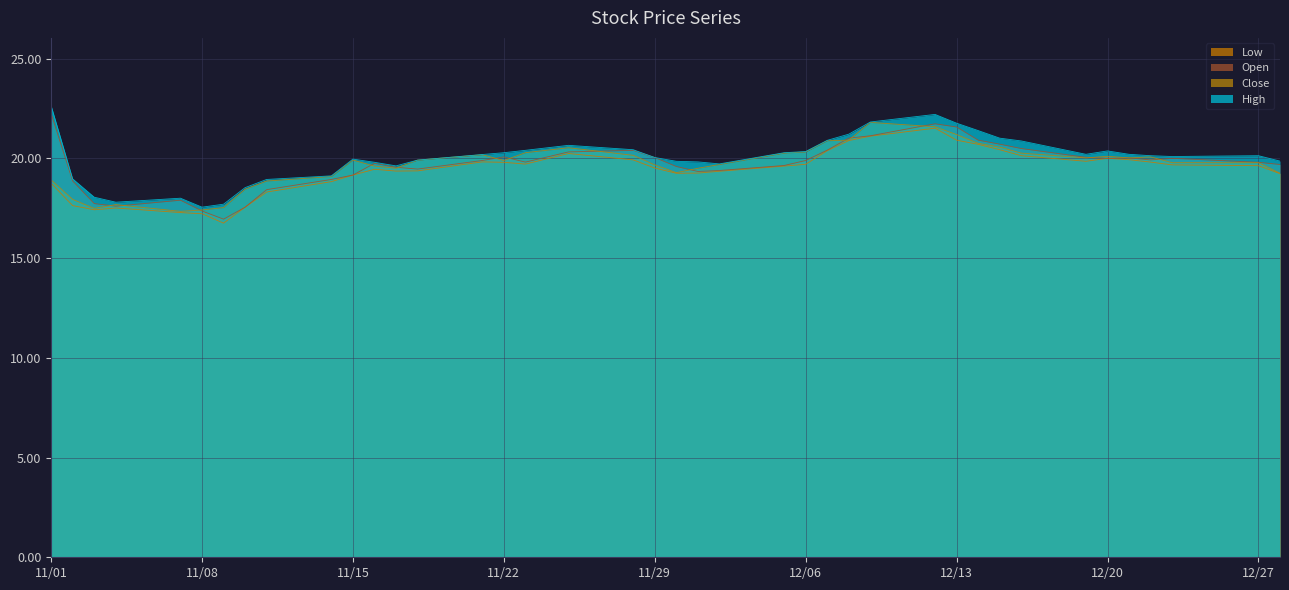

Which series has the largest range (max minus min)?

Open